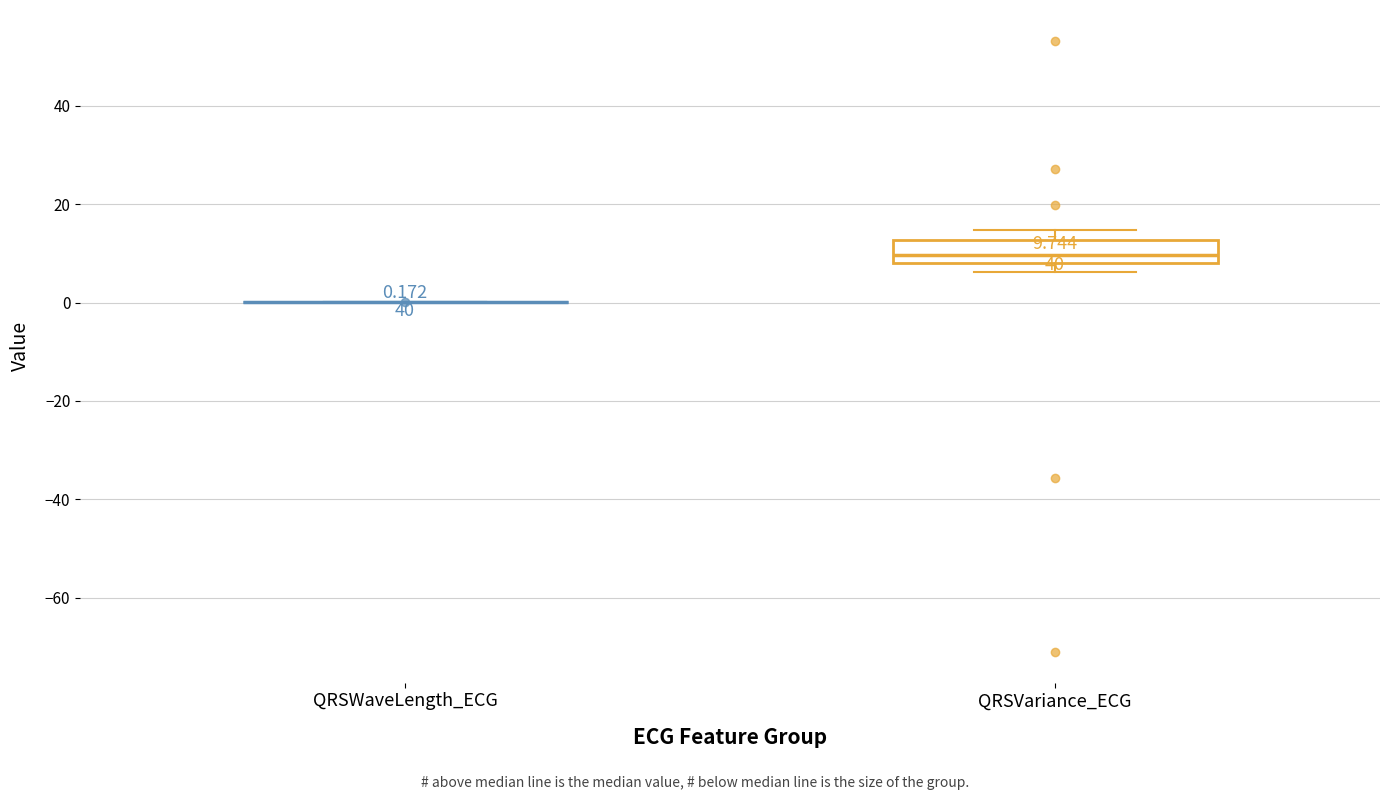

Which box is the tallest, from its lower edge to its upper edge?

QRSVariance_ECG